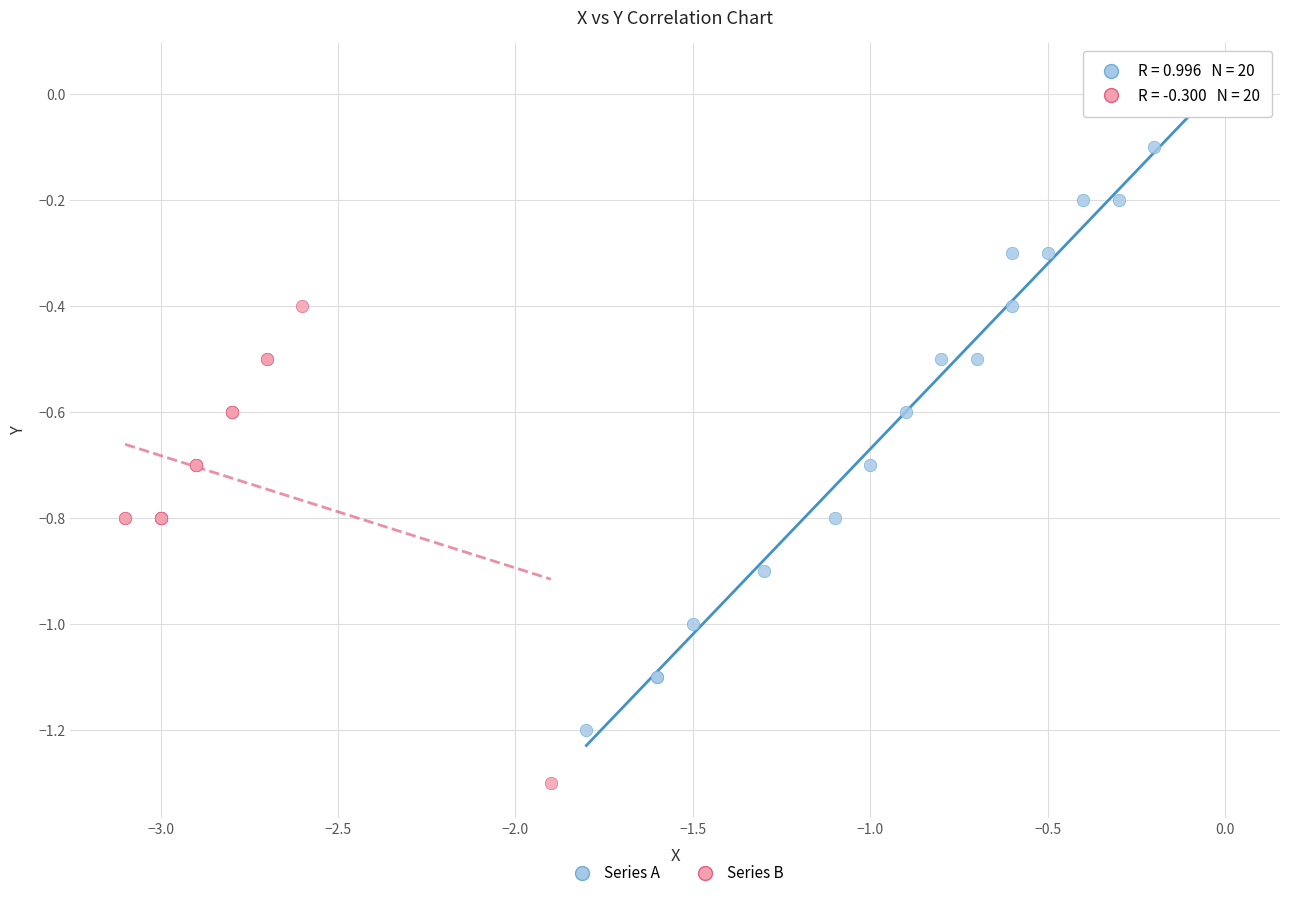

Which series reaches the maximum Y coordinate?

Series A